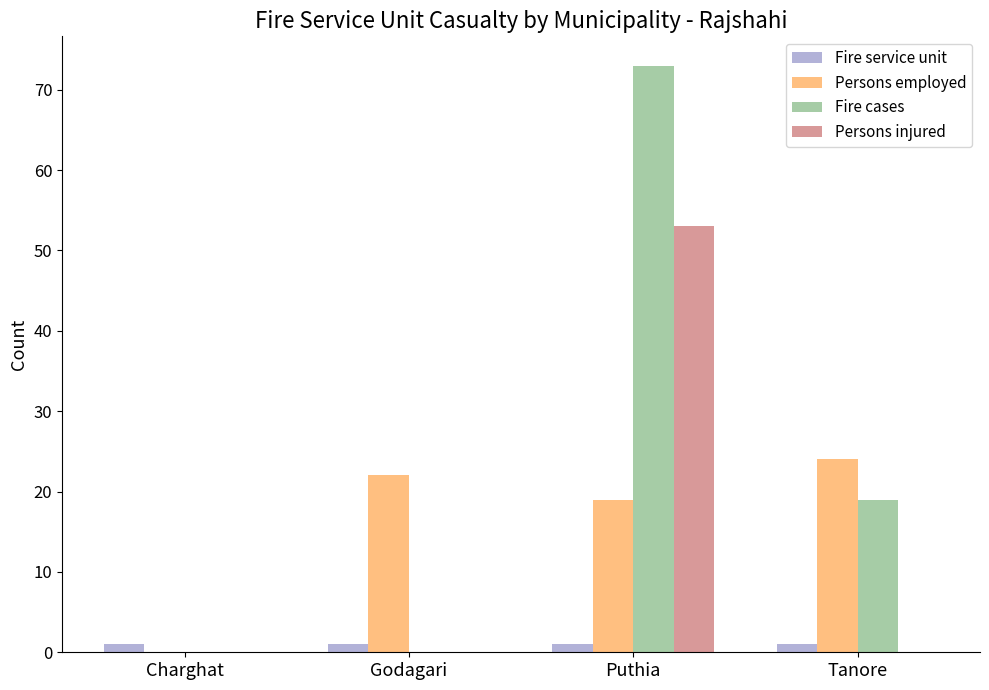

How many data points does each series have?

4